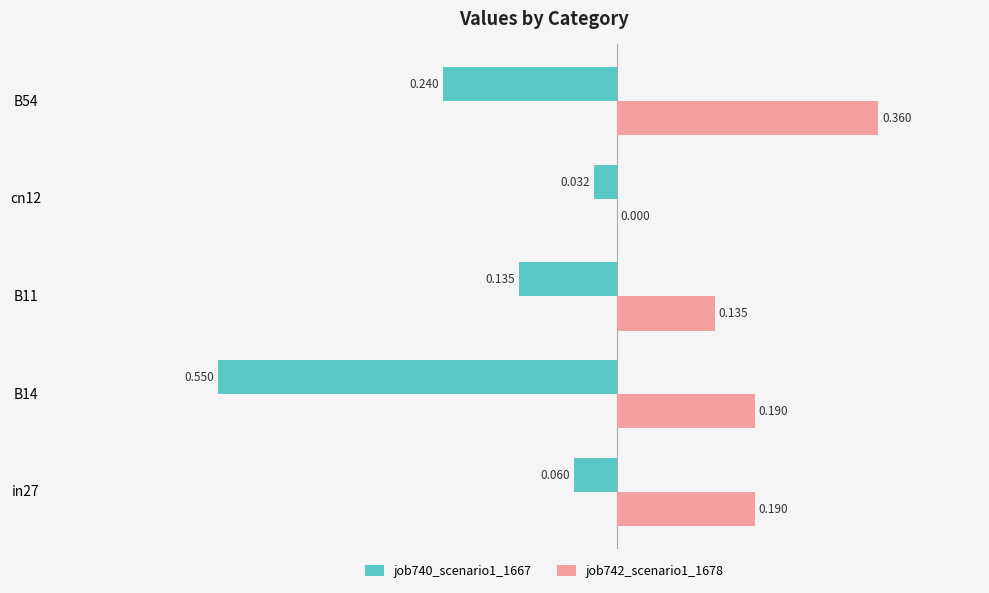

Is the value of job742_scenario1_1678 at cn12 greater than the value of job740_scenario1_1667 at B14?

Yes